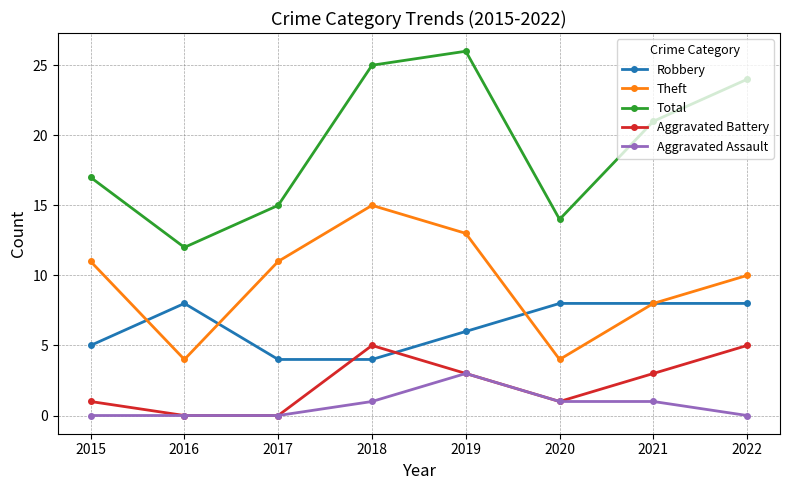

What is the total value across all series at 2020?

28